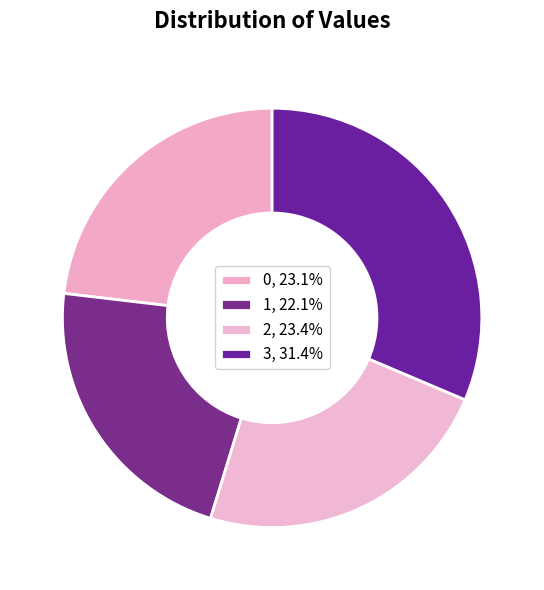

How many segments does this pie chart have?

4